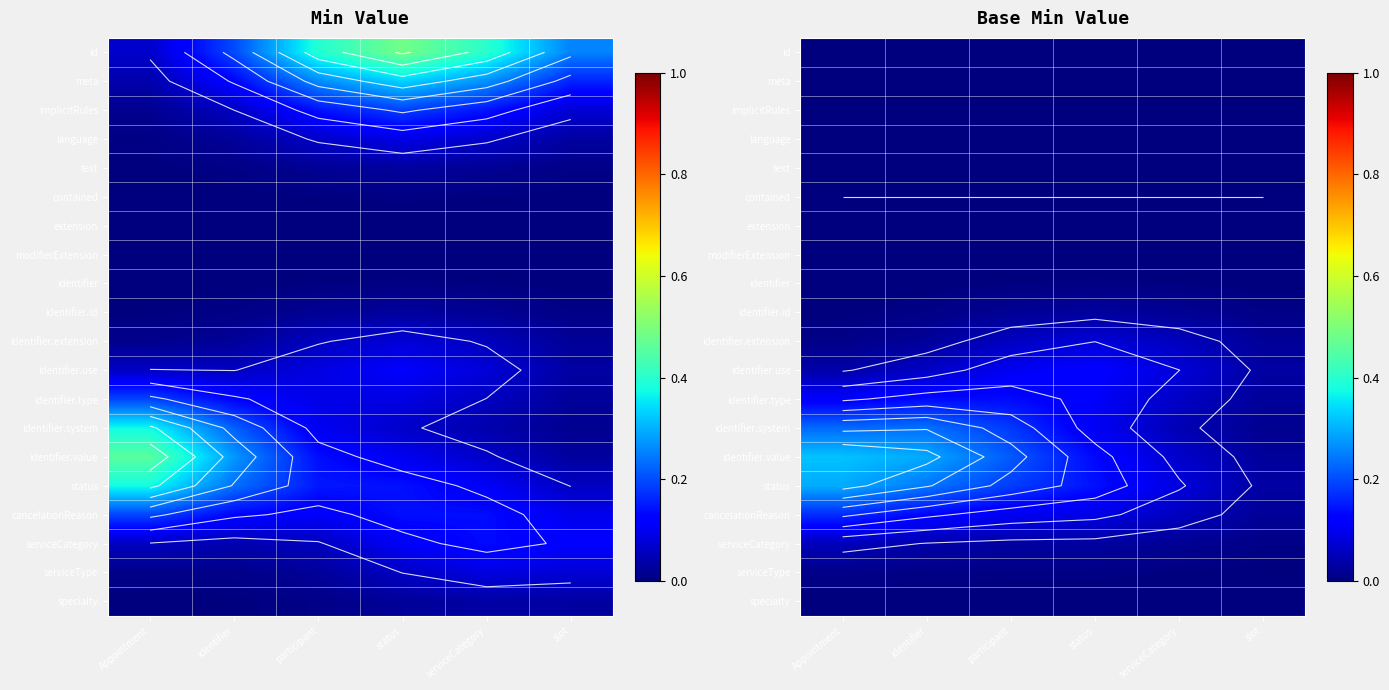

At serviceCategory, list the series in order from smallest to largest.

id, meta, implicitRules, language, text, contained, extension, modifierExtension, specialty, identifier, serviceType, identifier.id, serviceCategory, identifier.system, identifier.extension, cancelationReason, identifier.type, identifier.value, identifier.use, status